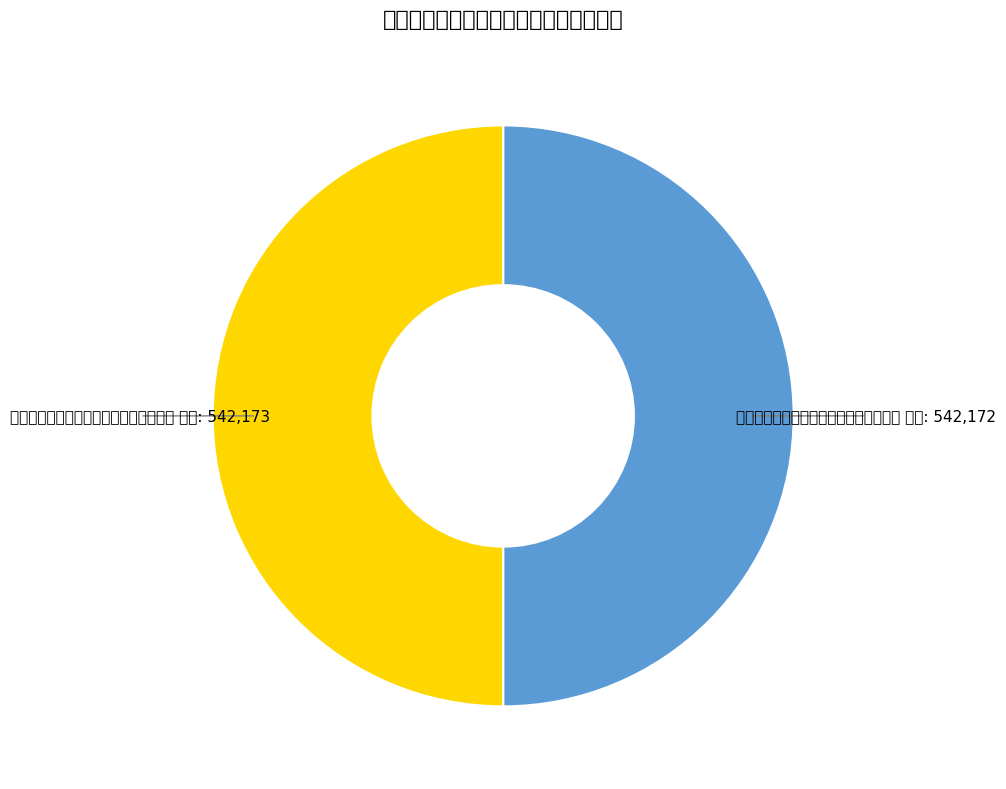

True or false: 春夜过王侍御子梁宅时将按河南得韵二首 其一 accounts for 50% of the total.

True